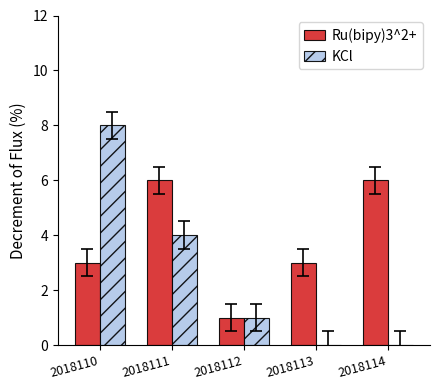

Which category has the highest value across all series?

2018110